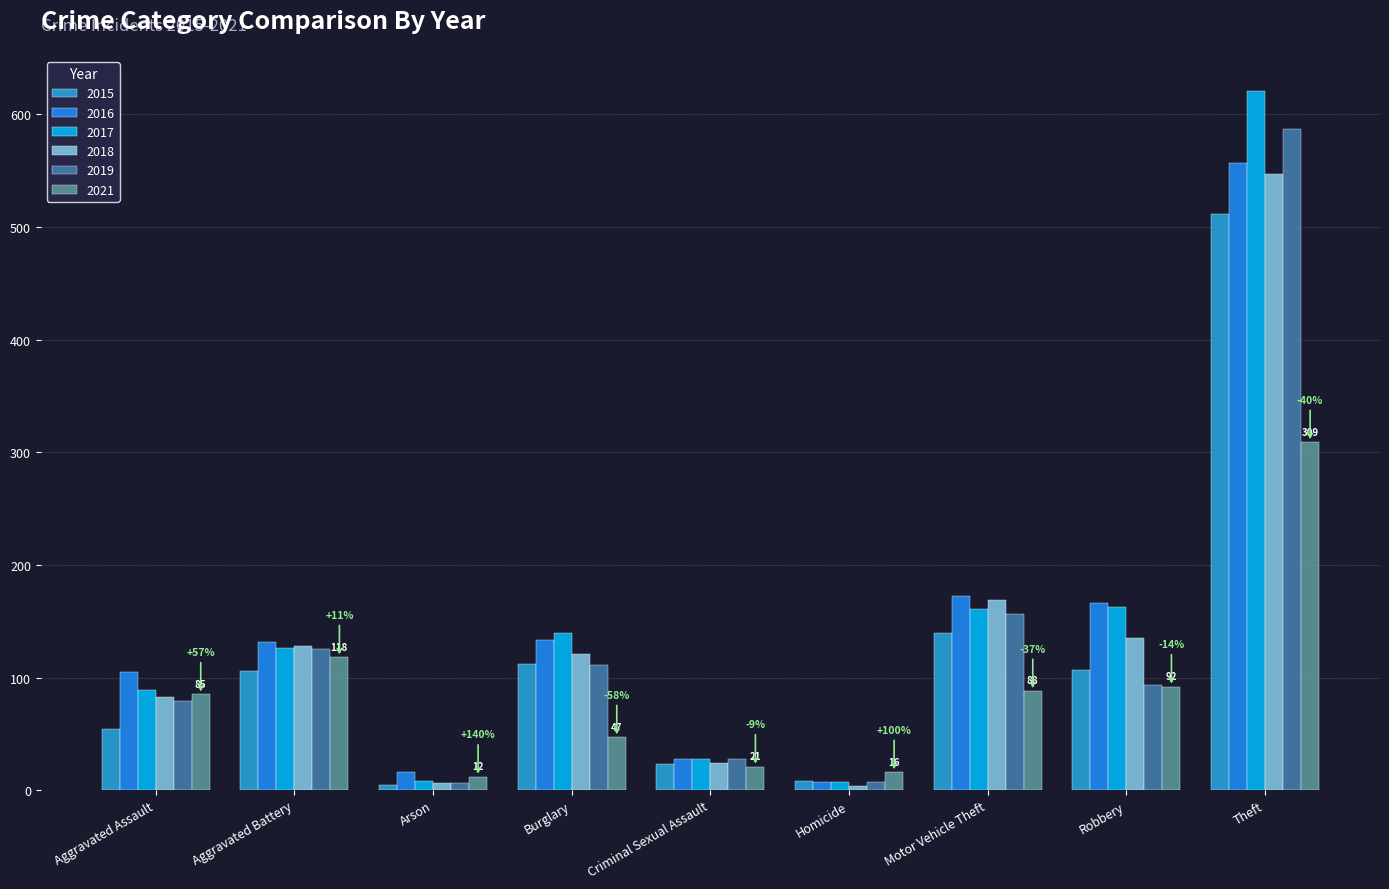

List the series in order of their peak value, highest first.

2017, 2019, 2016, 2018, 2015, 2021